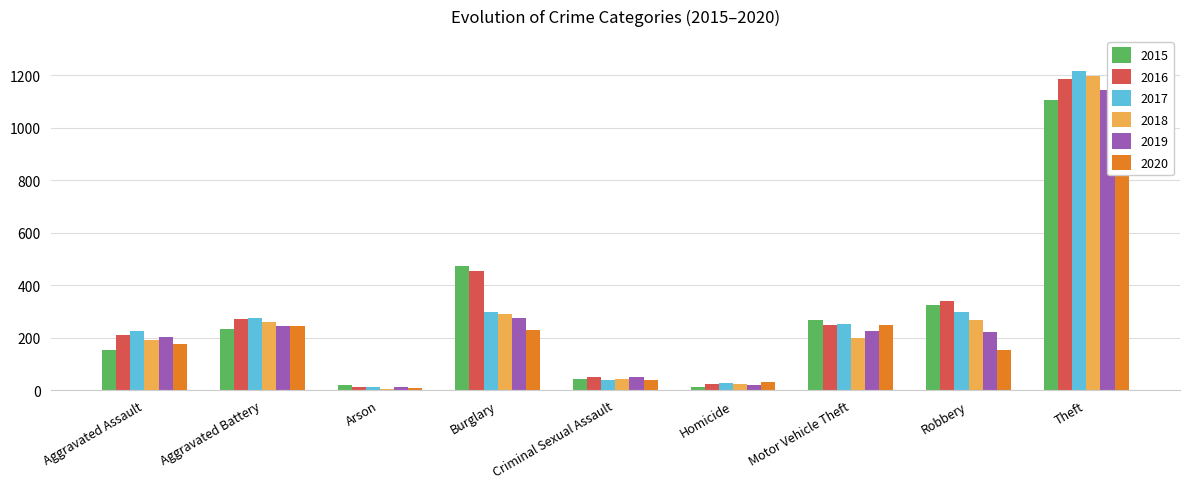

What is the approximate value of 2019 at Criminal Sexual Assault?

49